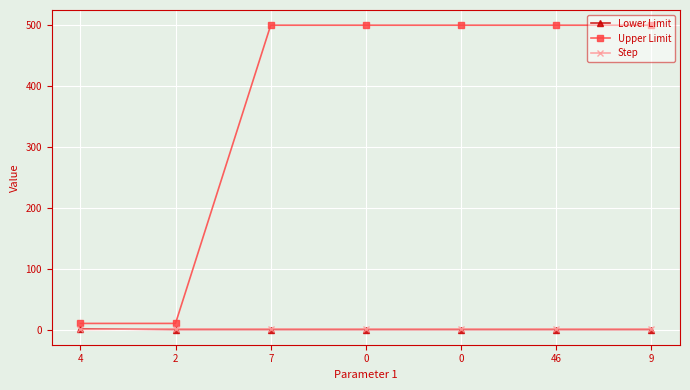

The value of Step at 0 is 1.0. True or false?

True